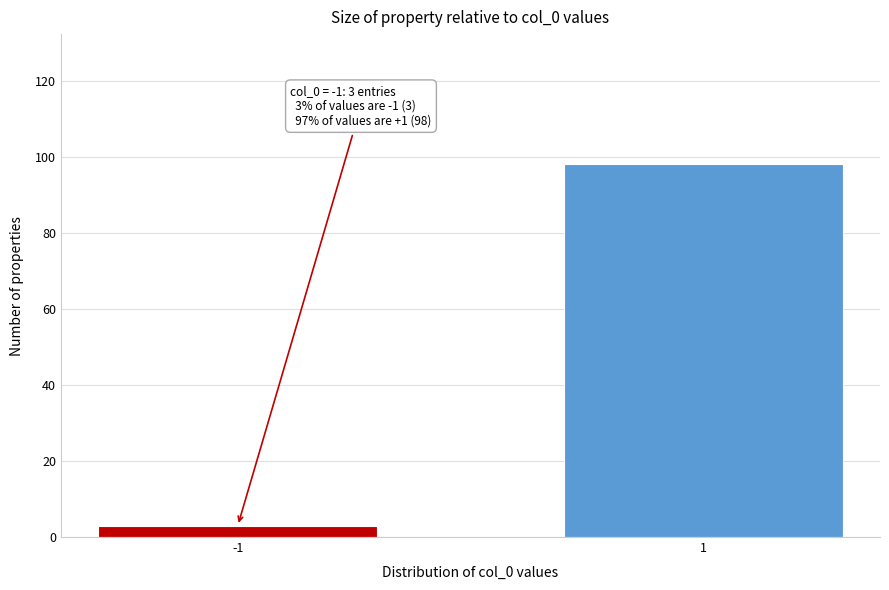

Reading left to right, list all the values displayed in this chart.

-1=3	1=98